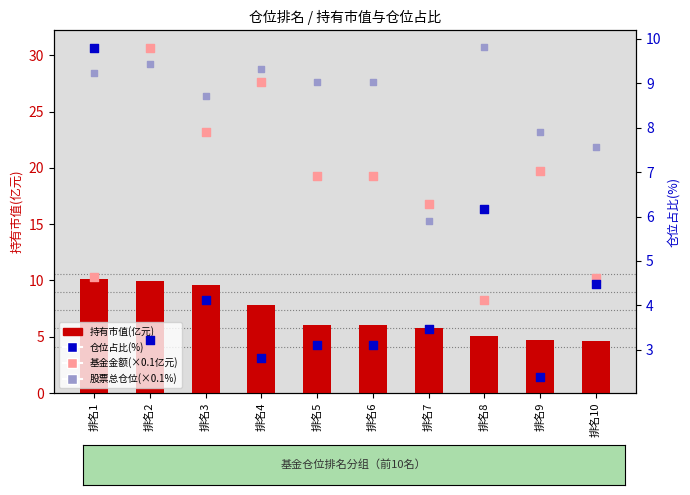

Which series contains the lowest Y value?

仓位占比(%)